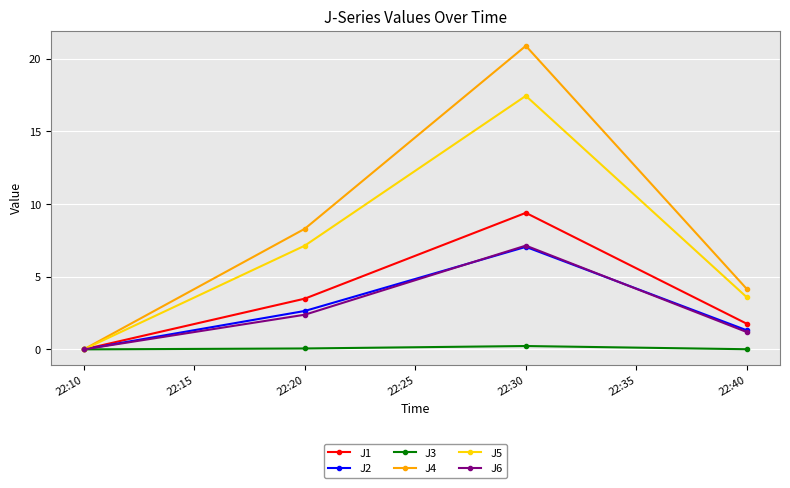

At which category is the sum across all series the highest?

22:30